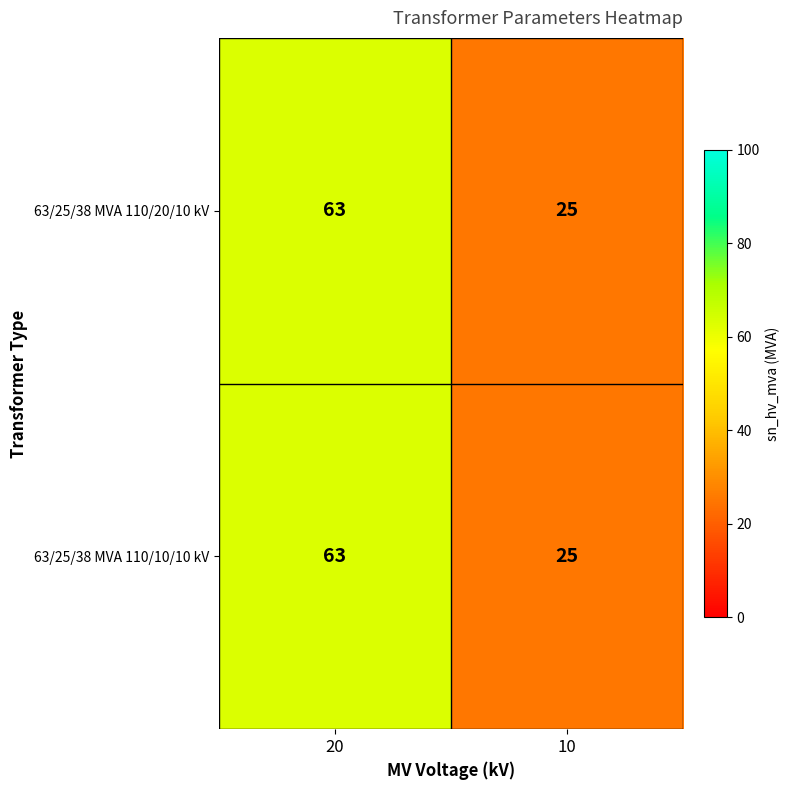

What is the approximate value of 63/25/38 MVA 110/10/10 kV at 10?

25